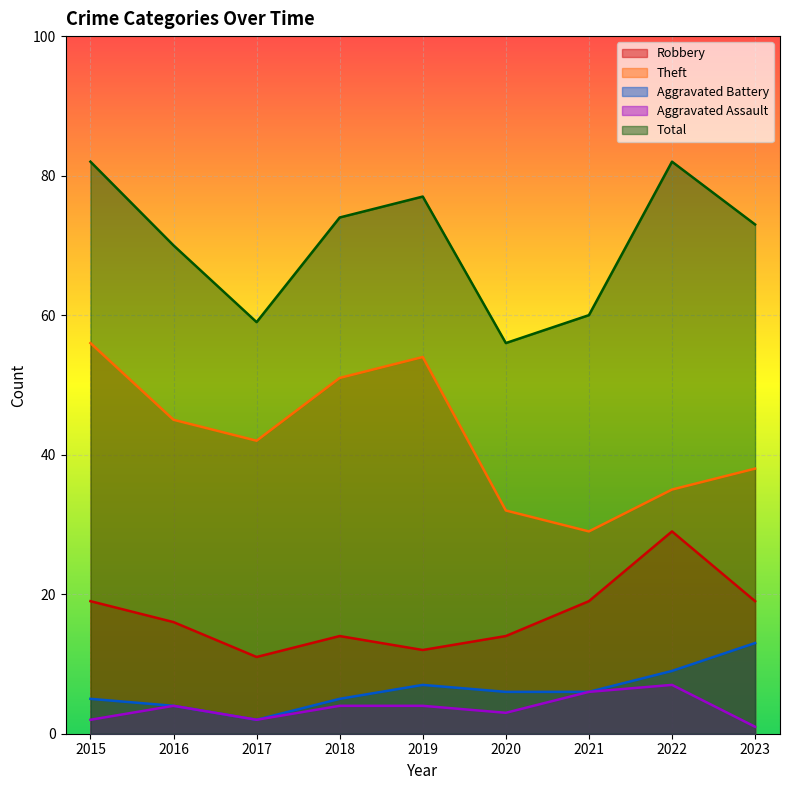

True or false: Total and Aggravated Battery cross at least once.

False